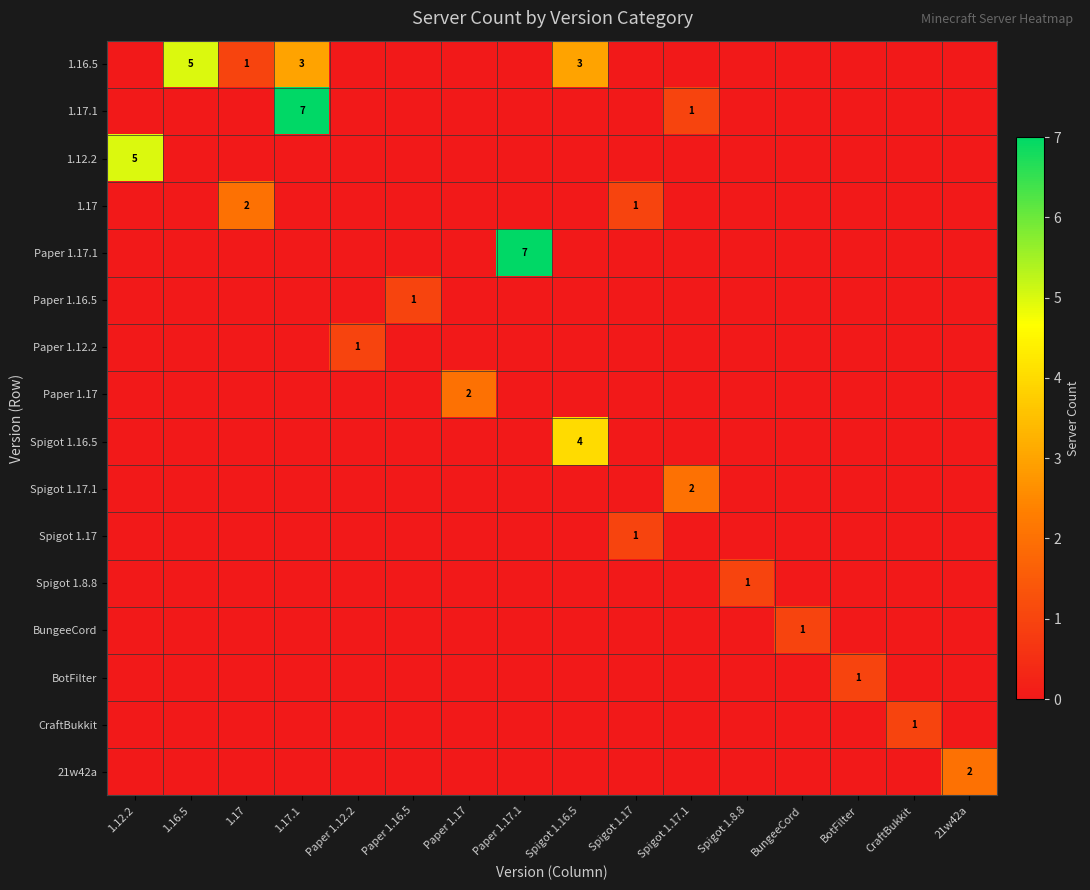

Between Paper 1.17.1 and Spigot 1.17.1, which is larger?

Paper 1.17.1